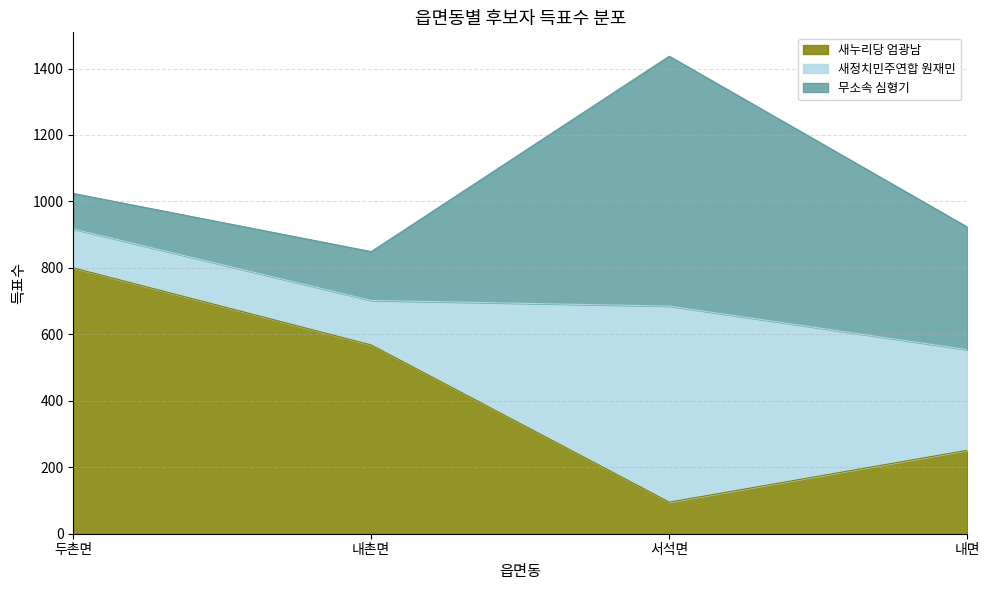

What is the label of the 2nd point from the left?

내촌면